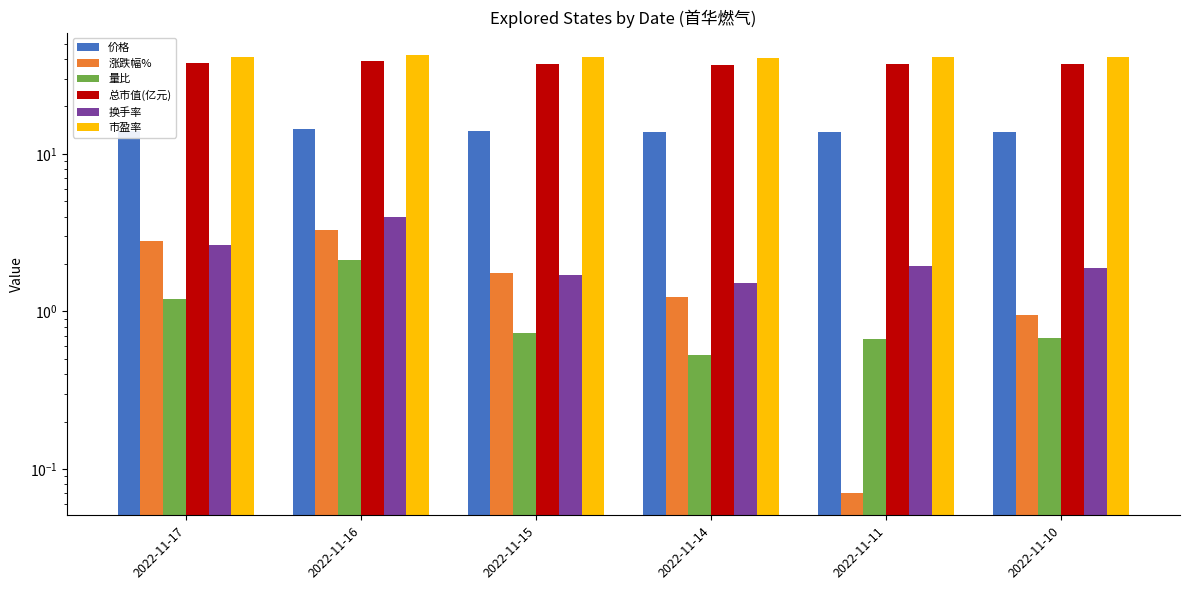

Is it true that 价格 equals 14.4 at 2022-11-16?

True